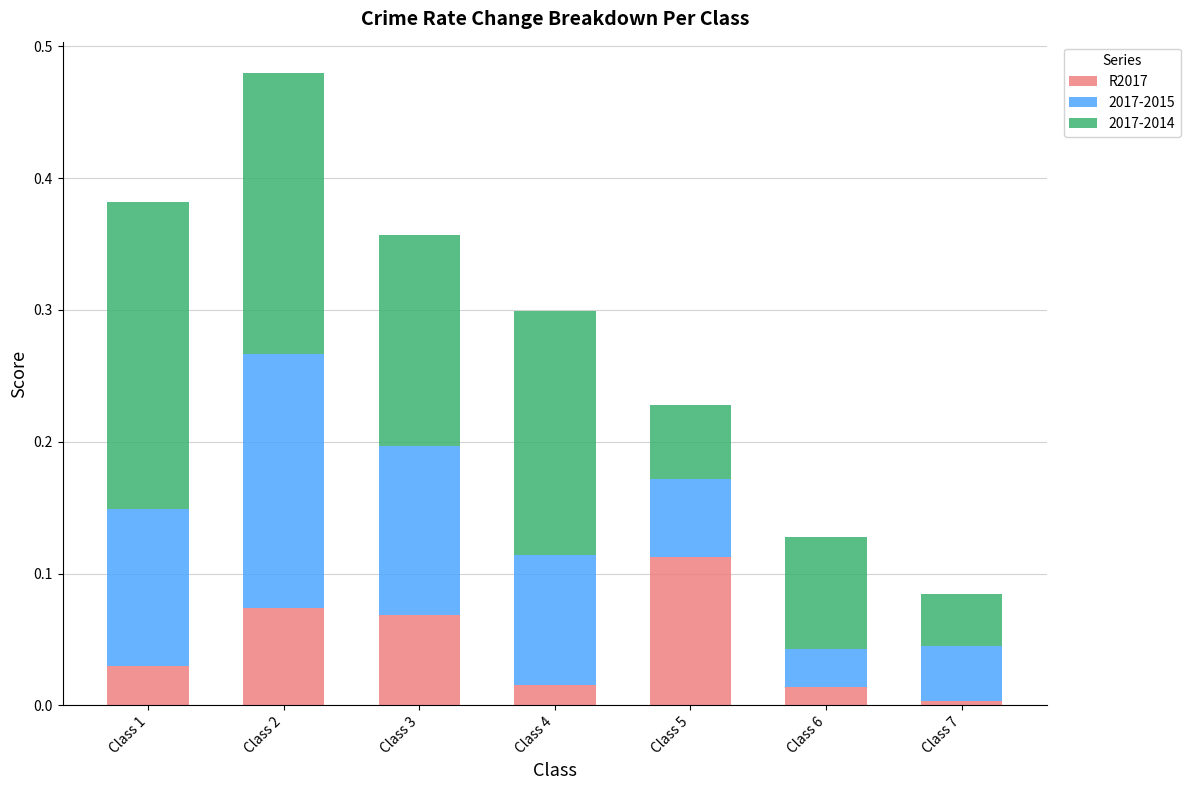

How many data points does each series have?

7